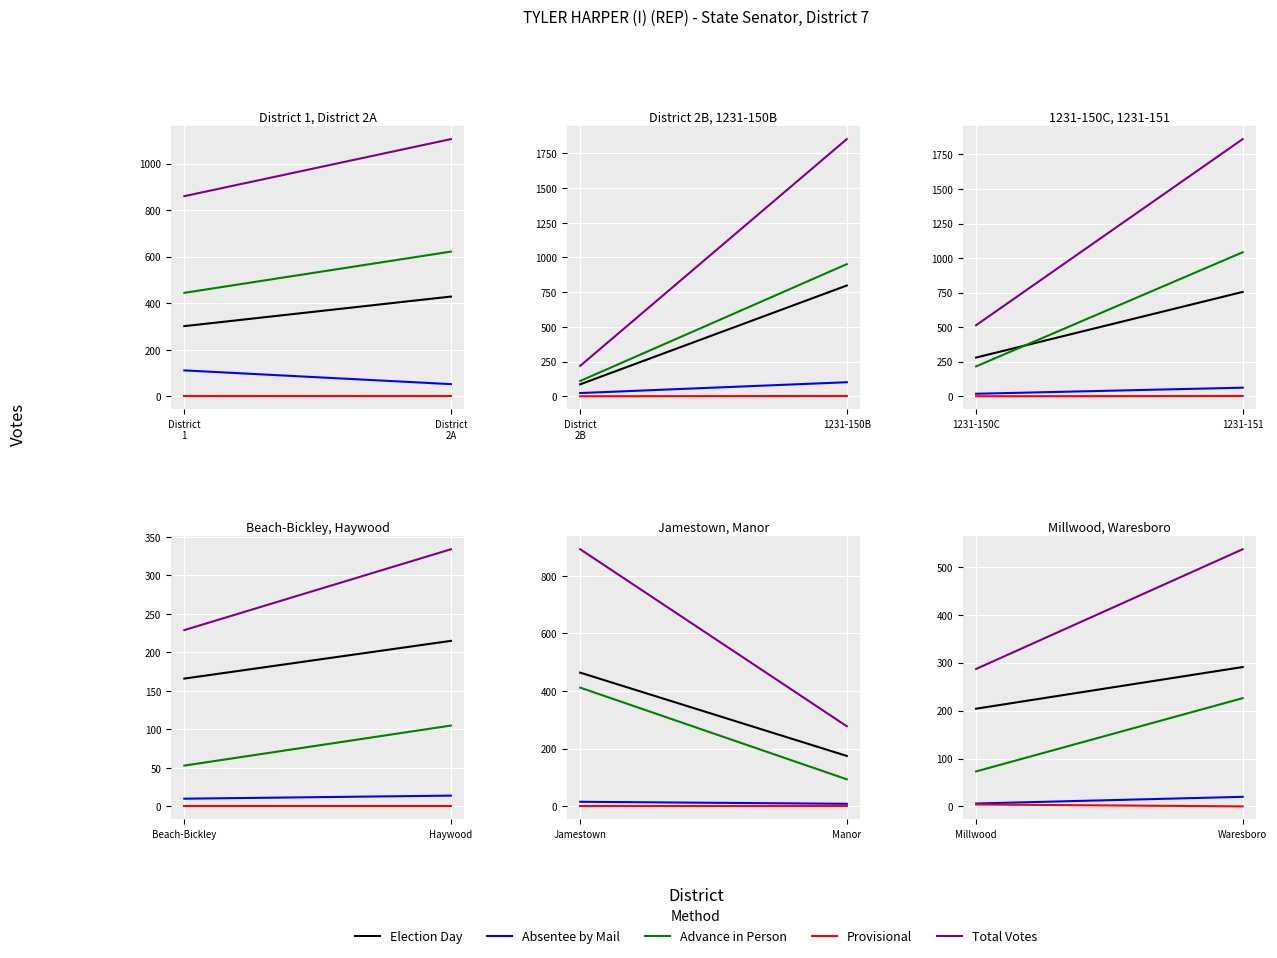

Which category has the highest value in the Provisional series?

Millwood